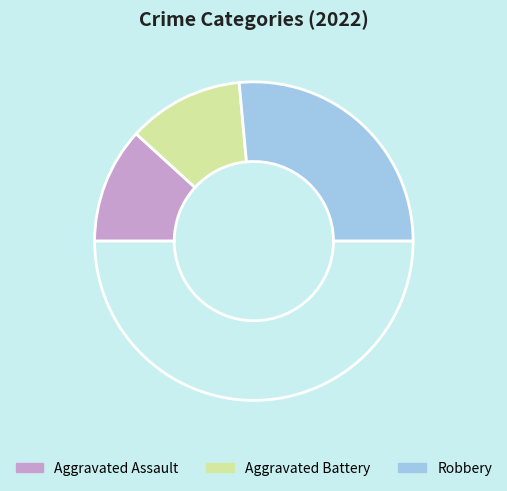

Which category has the biggest portion of the pie?

Robbery